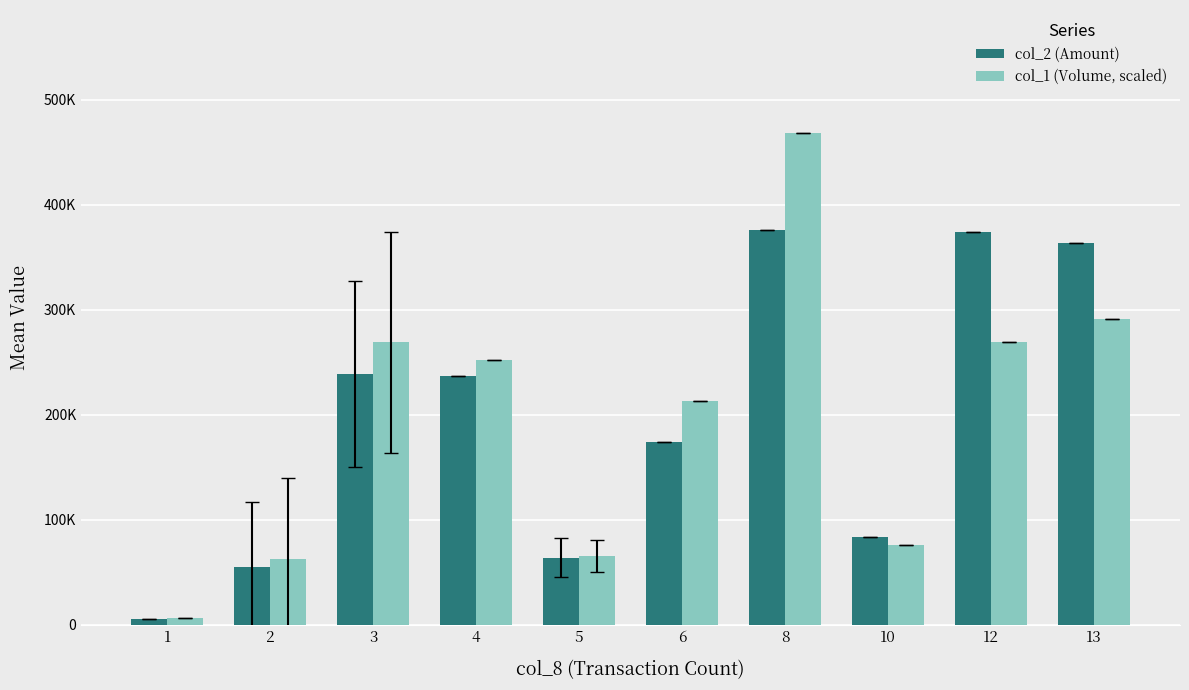

Where does the col_1 (Volume, scaled) series first go above 251819?

3